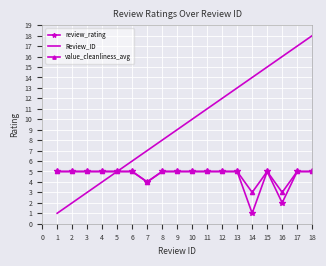

The Review_ID series shows 16 at 16. True or false?

True